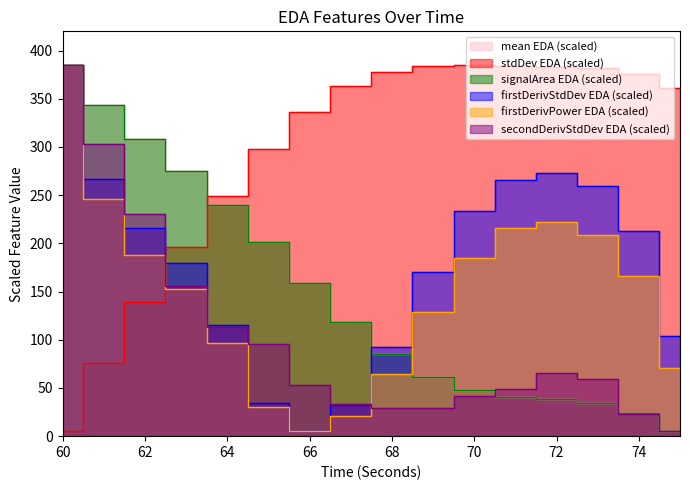

What is the minimum value for firstDerivativePower_EDA?

5.0